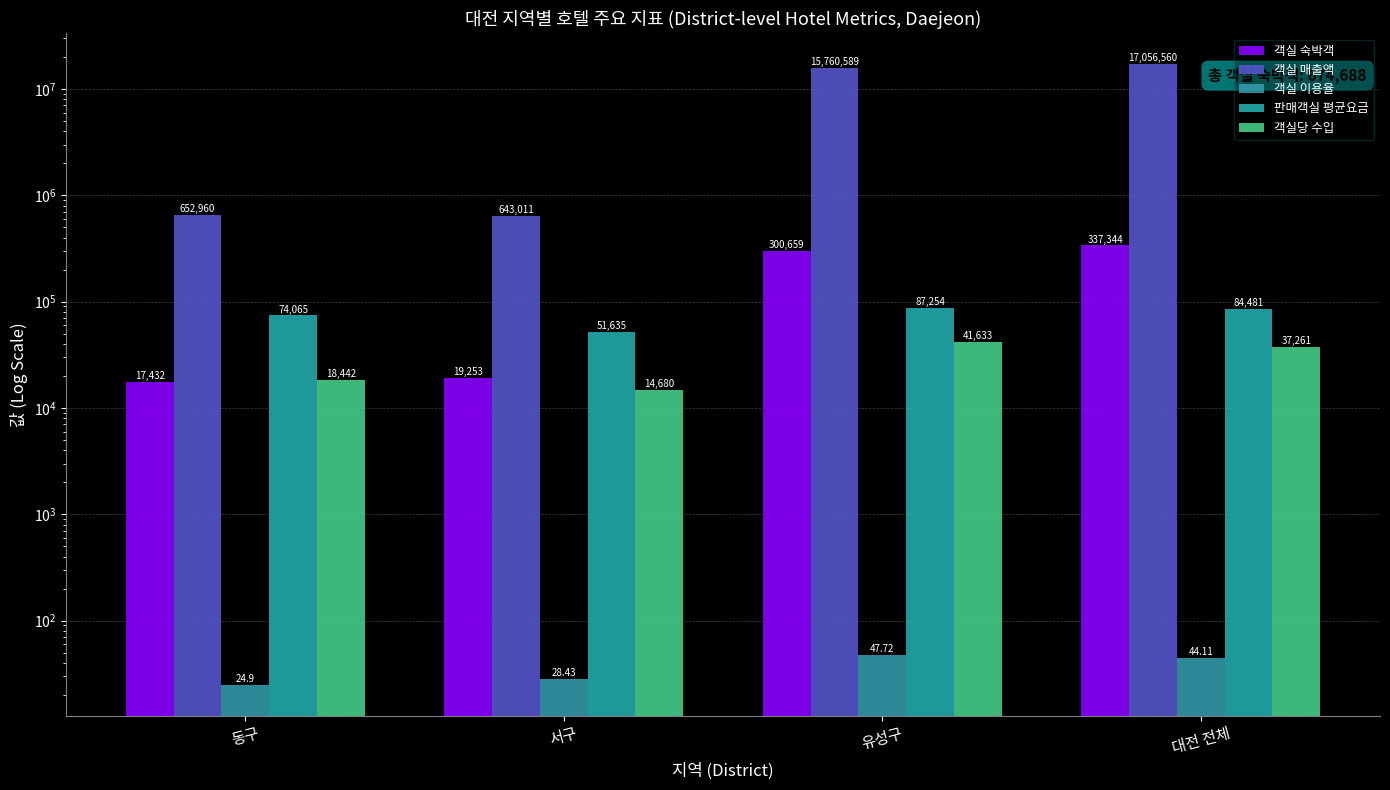

At 동구, list the series in order from smallest to largest.

객실 이용율, 객실 숙박객, 객실당 수입, 판매객실 평균요금, 객실 매출액